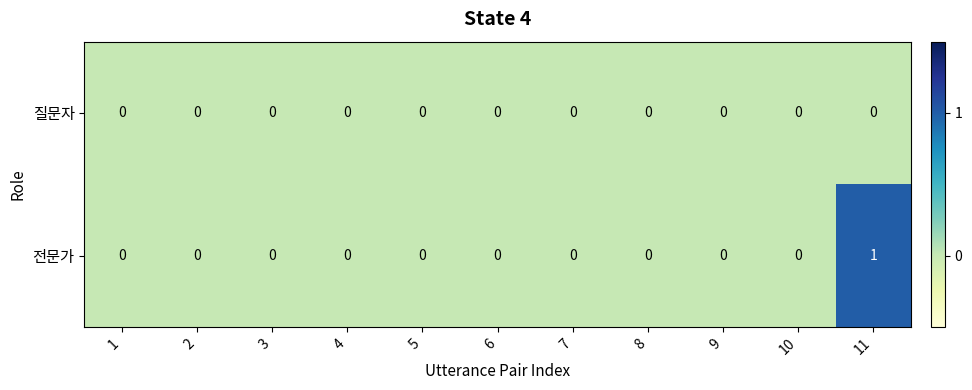

True or false: 전문가 has a value of 0 at 8.

True